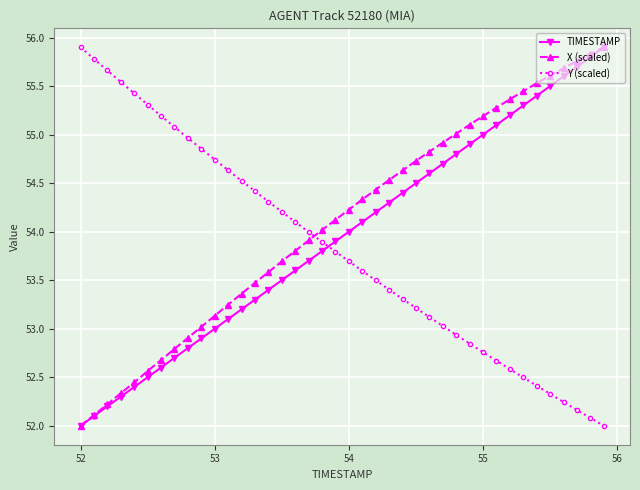

How many times do TIMESTAMP and Y (scaled) cross each other?

1